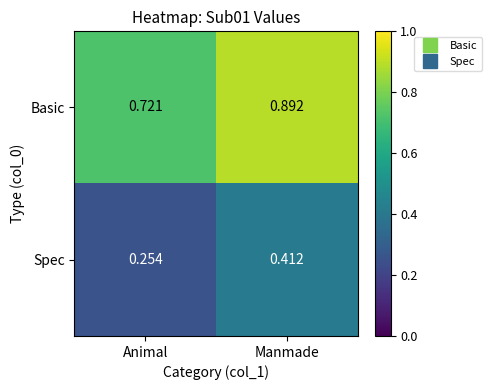

Where is Basic nearest to the value 0?

Animal